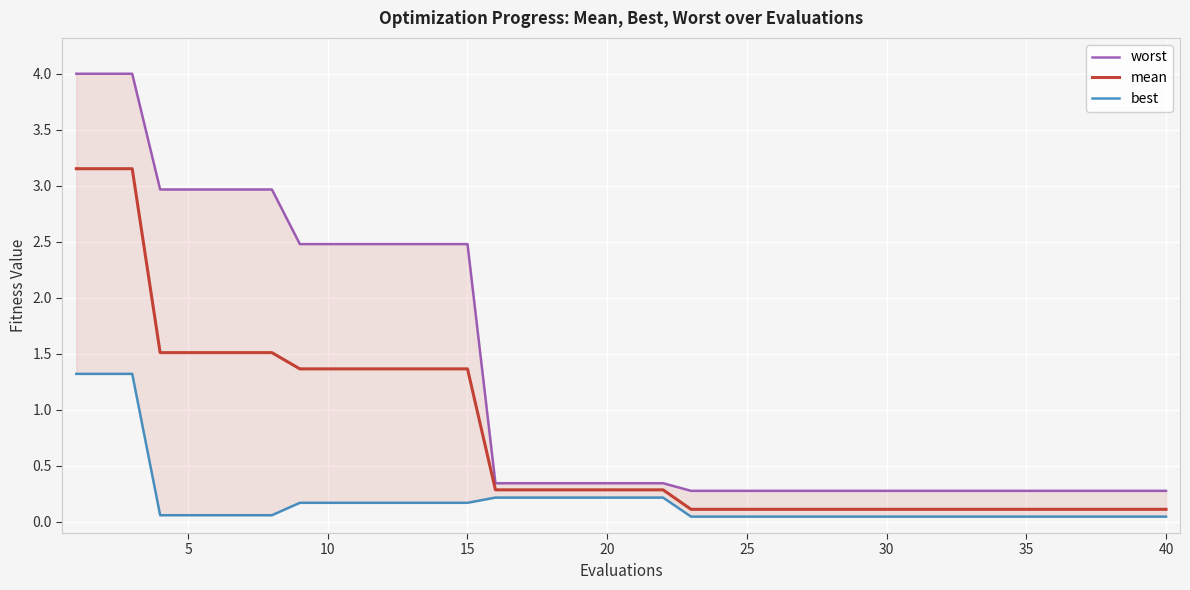

At 30, list the series in order from largest to smallest.

worst, mean, best